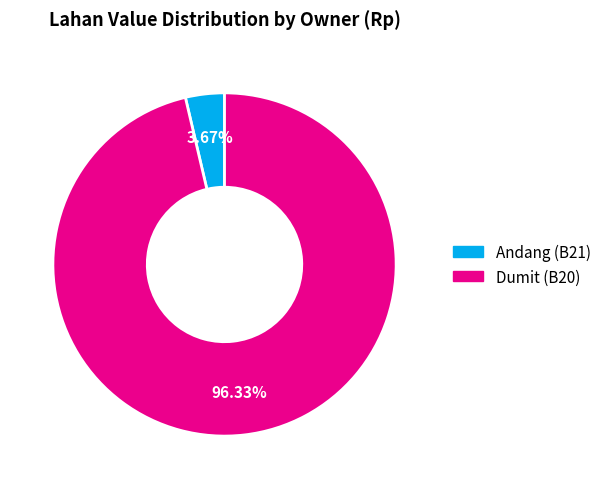

Which category has the smallest portion of the pie?

Andang (B21)